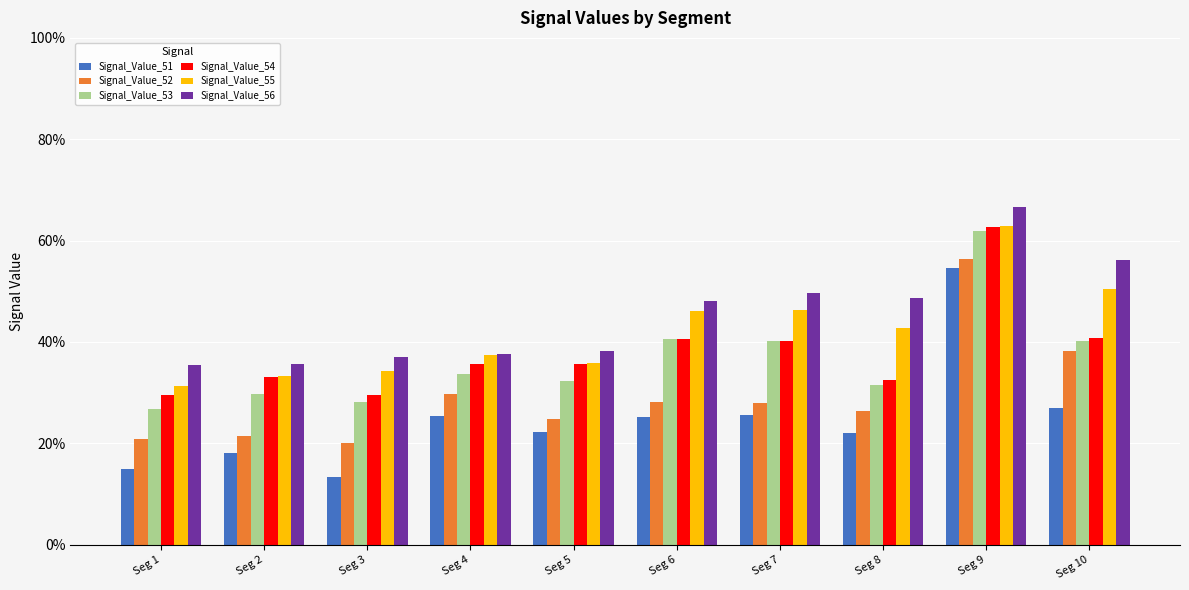

What is the sum of all Signal_Value_53 values?

3.6